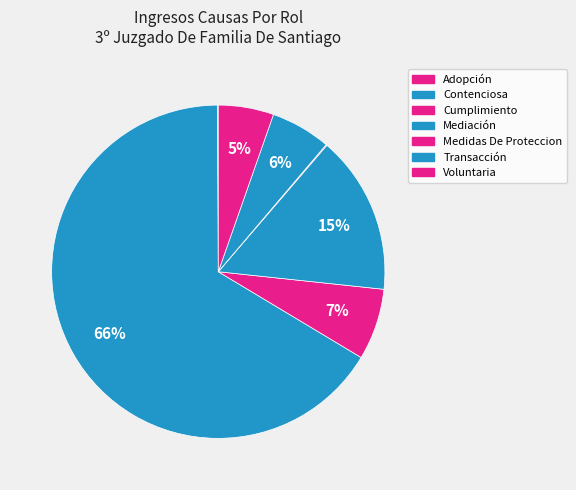

True or false: Cumplimiento accounts for 1% of the total.

False